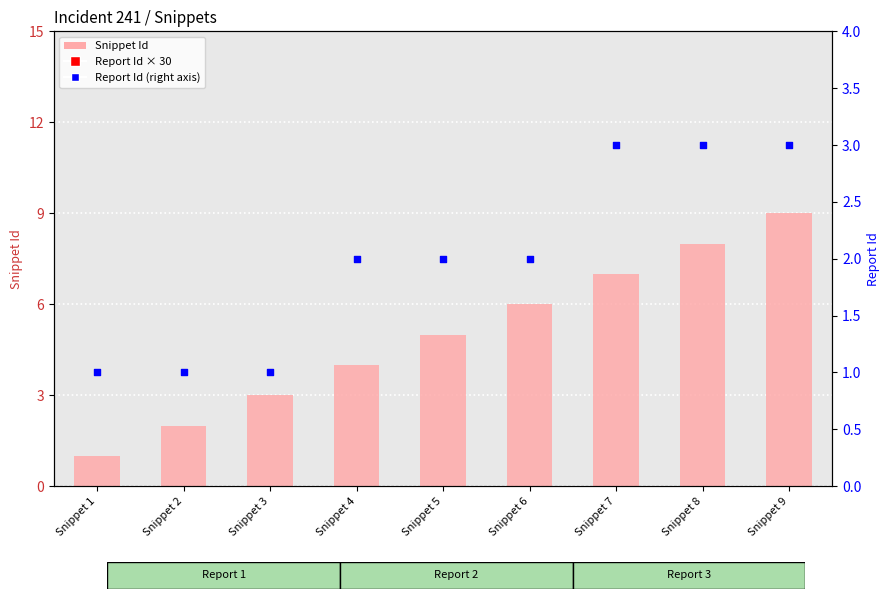

Which series reaches the maximum Y coordinate?

Report Id / num